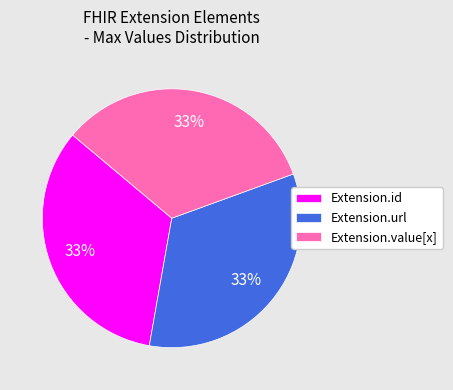

Is there a majority slice in this chart?

No